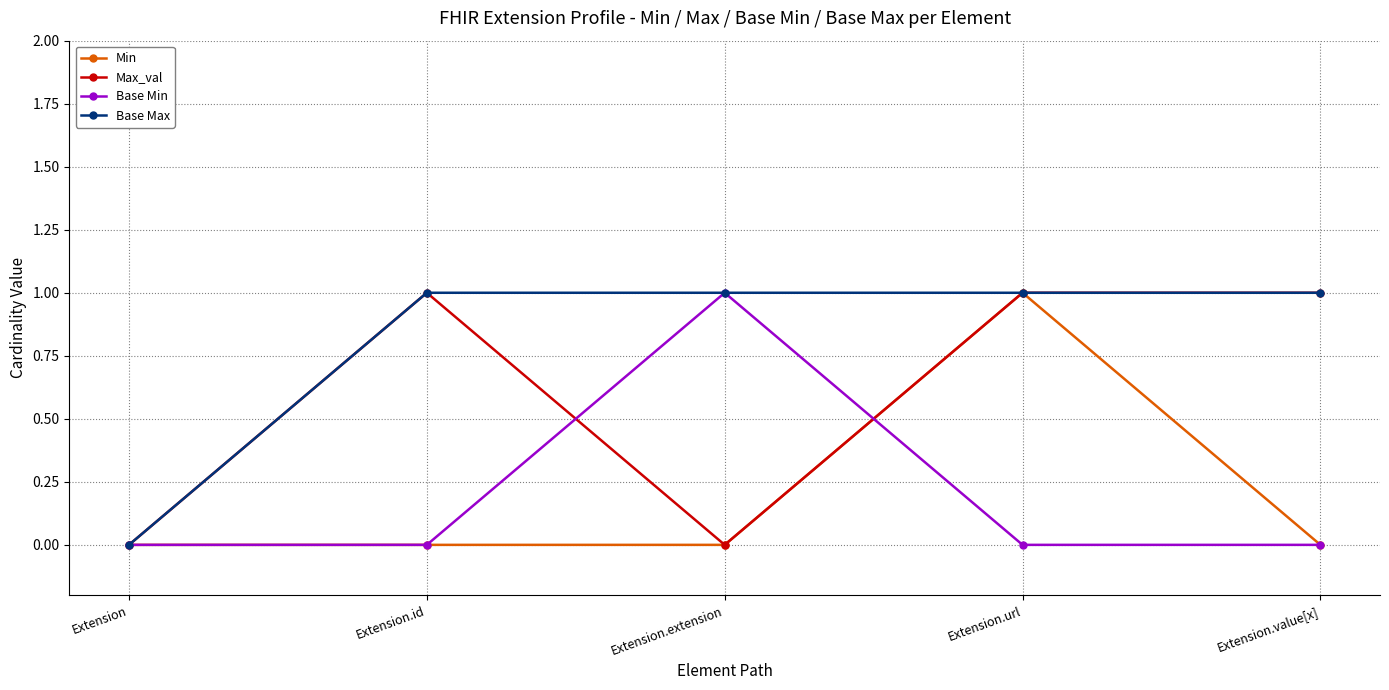

Does the chart have visible grid lines?

Yes